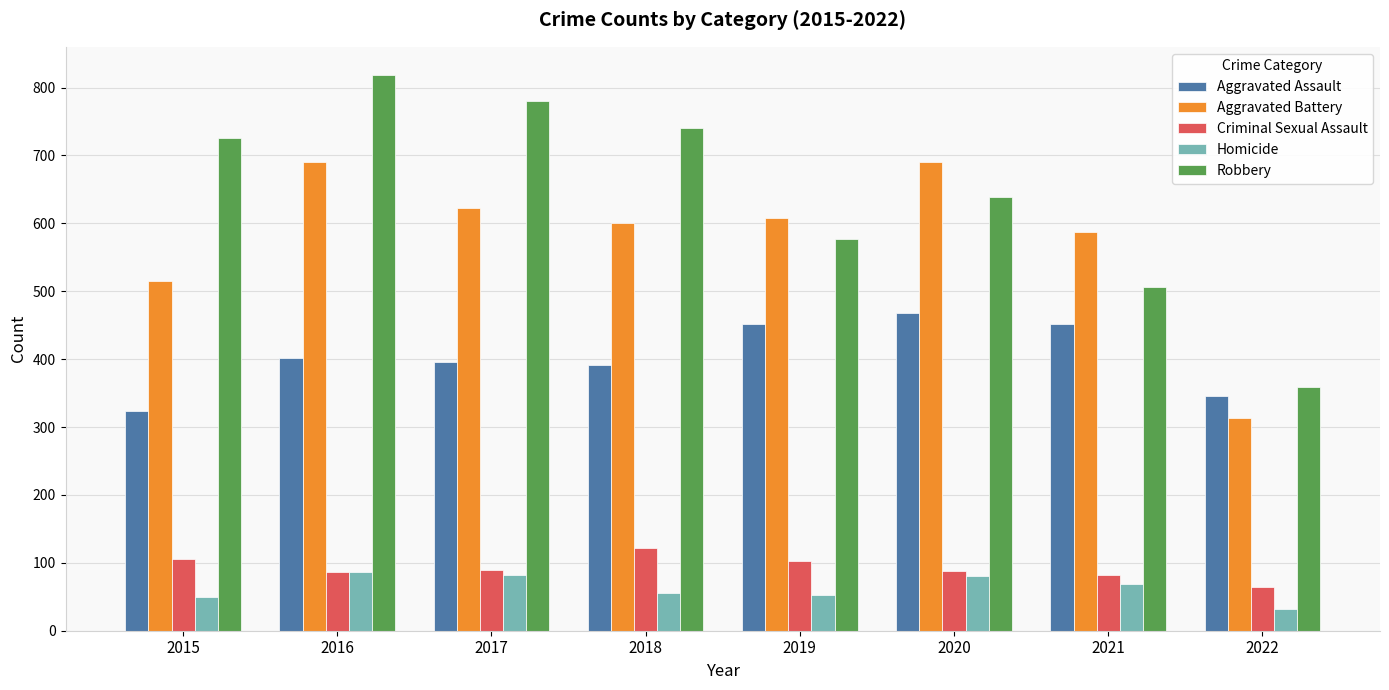

What is the difference between the highest and lowest values at 2018?

685